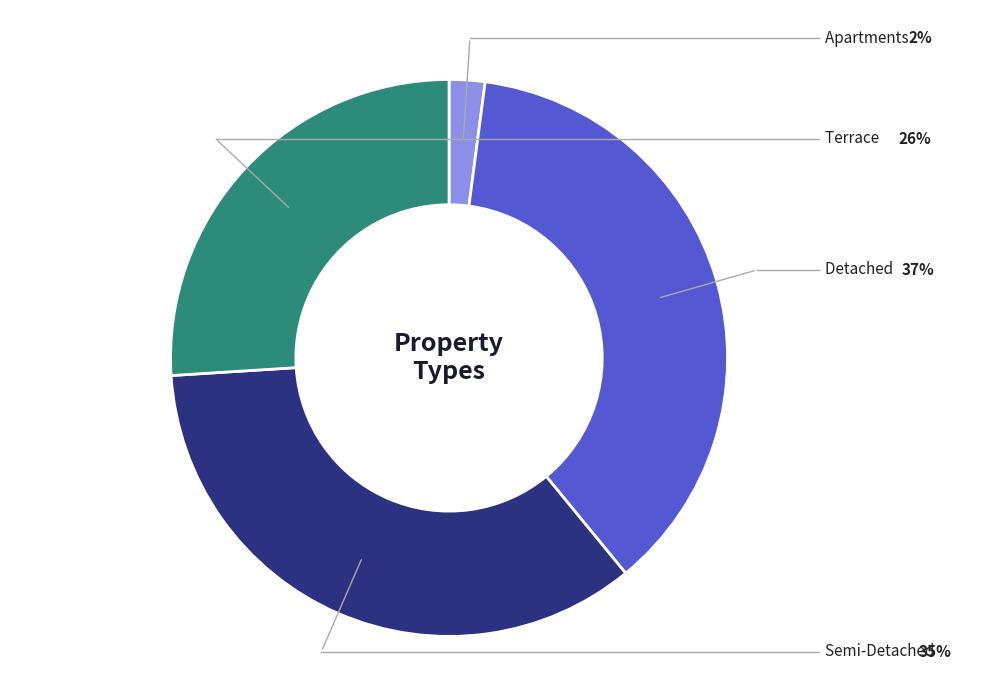

Count the number of slices in the pie.

4